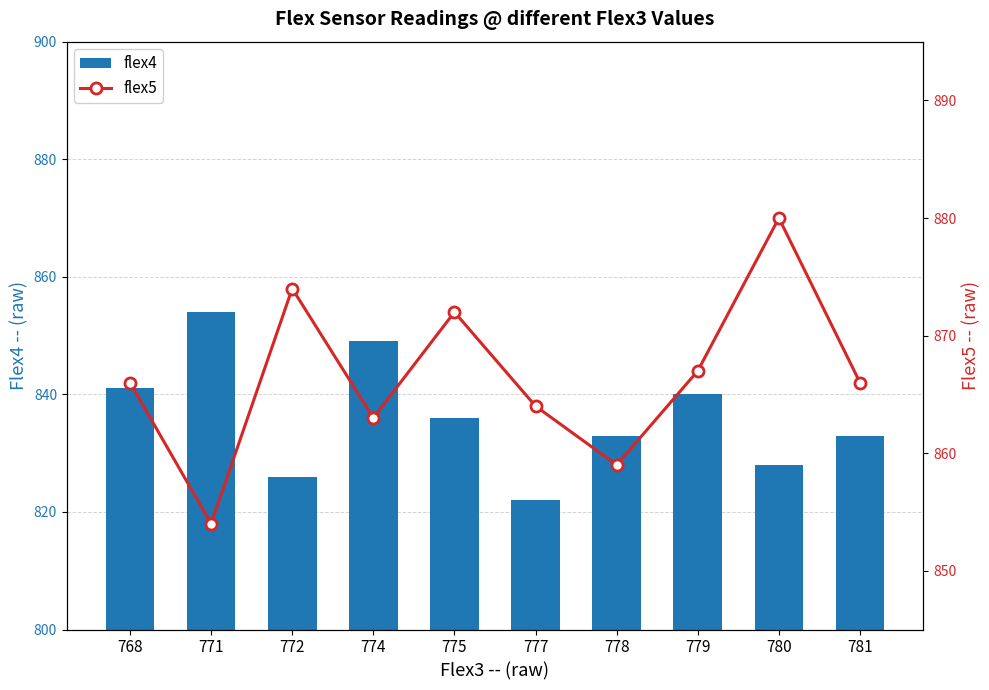

At which label does flex5 first exceed 866?

772